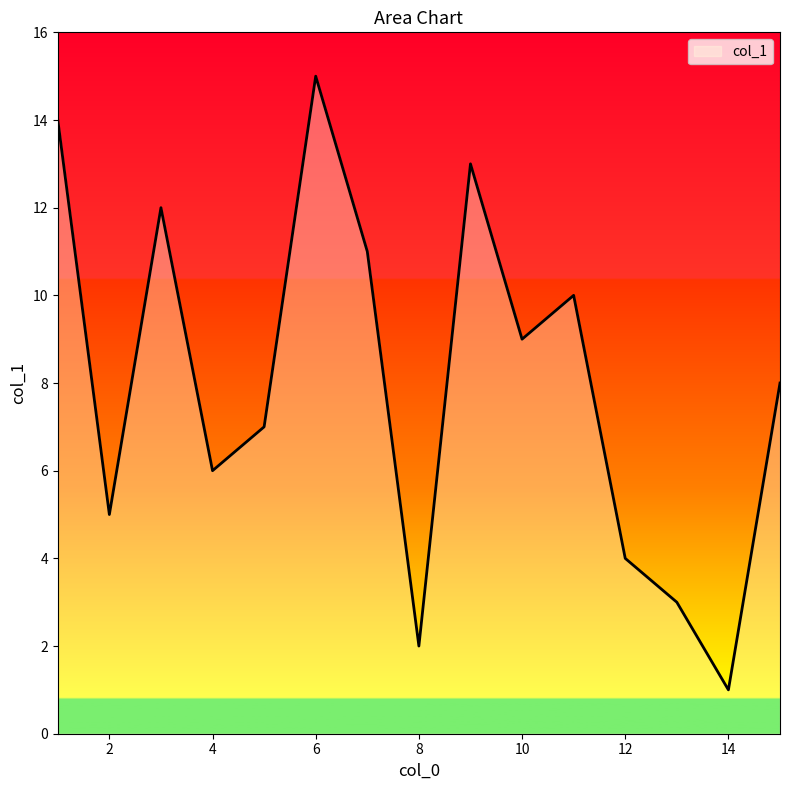

How many values are below 8?

7